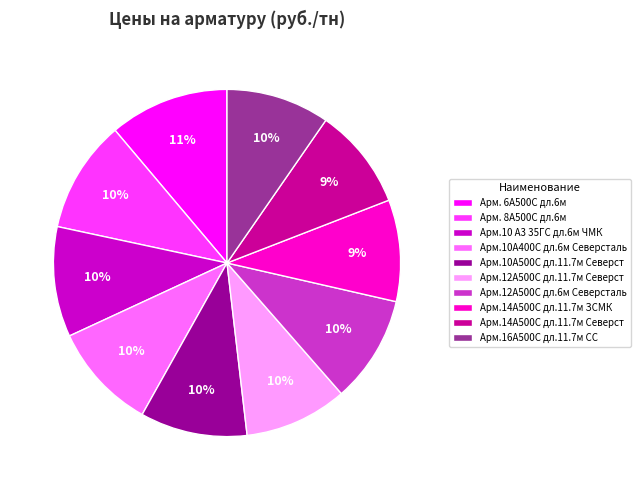

To the nearest percent, what percentage of the pie is Арм.14А500С дл.11.7м ЗСМК?

9%